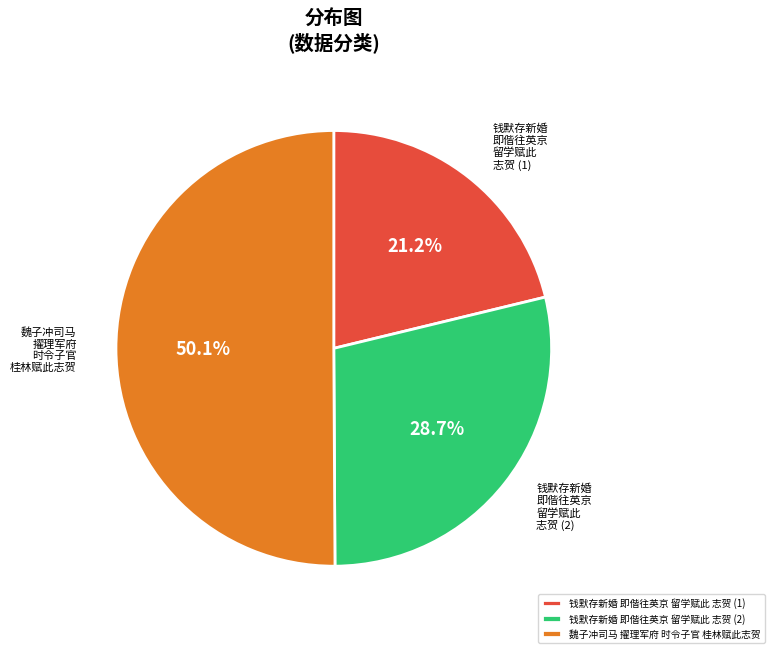

Which category accounts for the majority?

魏子冲司马 擢理军府 时令子官 桂林赋此志贺